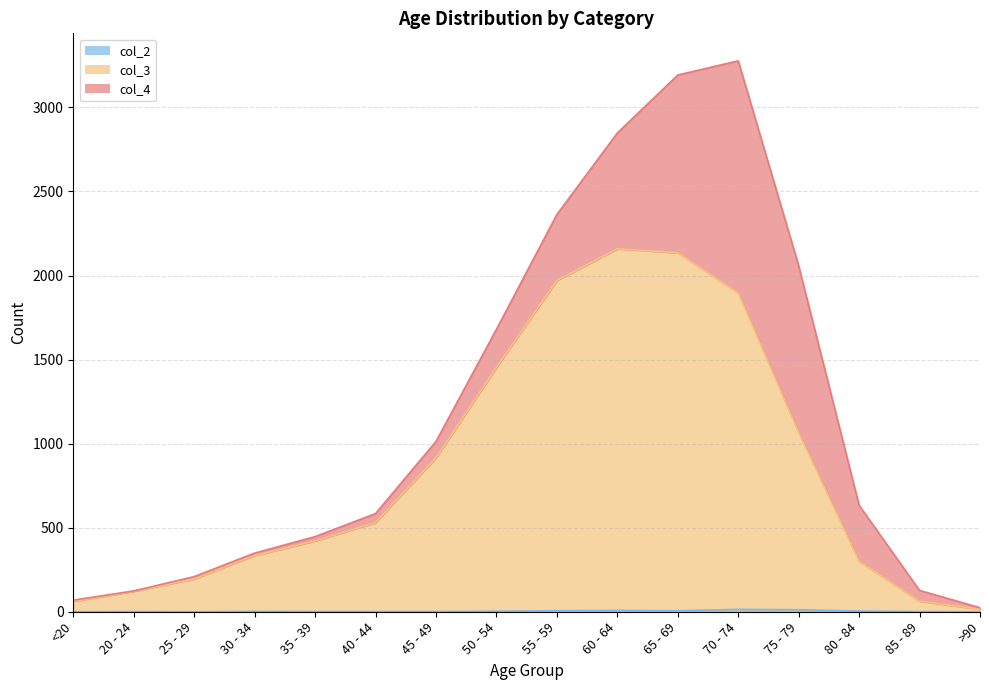

The col_2 series shows 2 at 55 - 59. True or false?

False